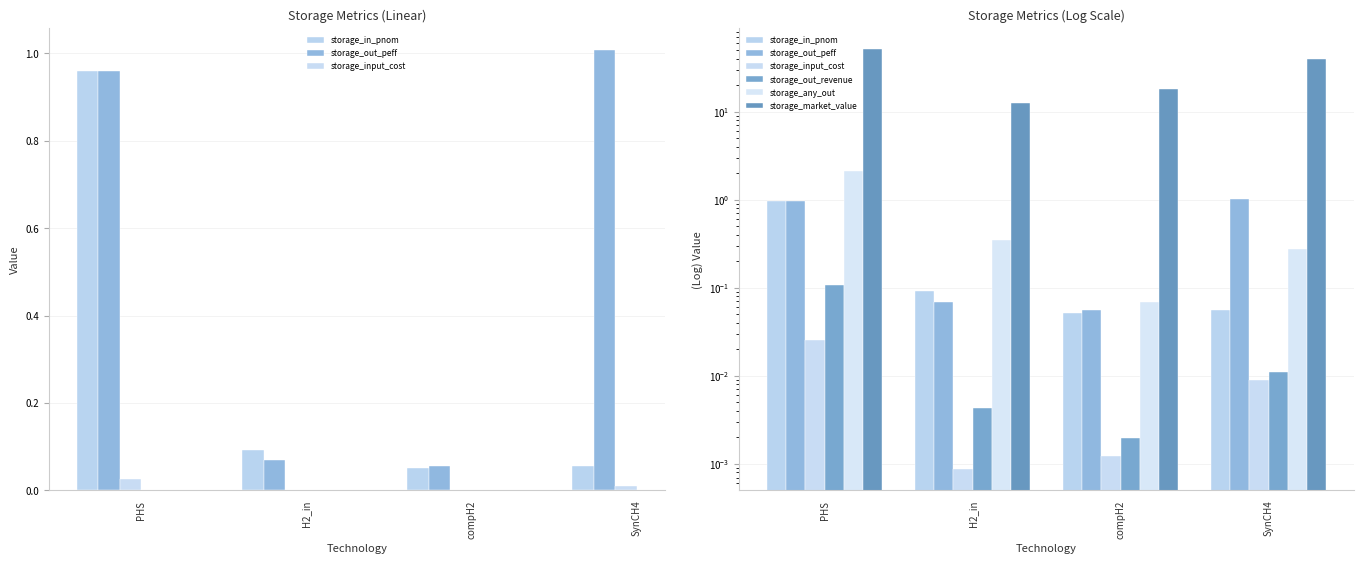

What are all the series names shown in the legend?

storage_in_pnom, storage_out_peff, storage_input_cost, storage_out_revenue, storage_any_out, storage_market_value